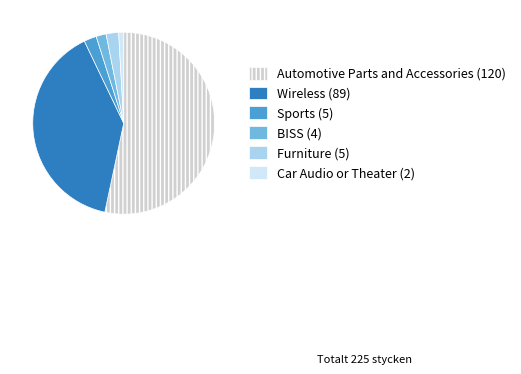

Is Automotive Parts and Accessories the majority of the pie?

Yes